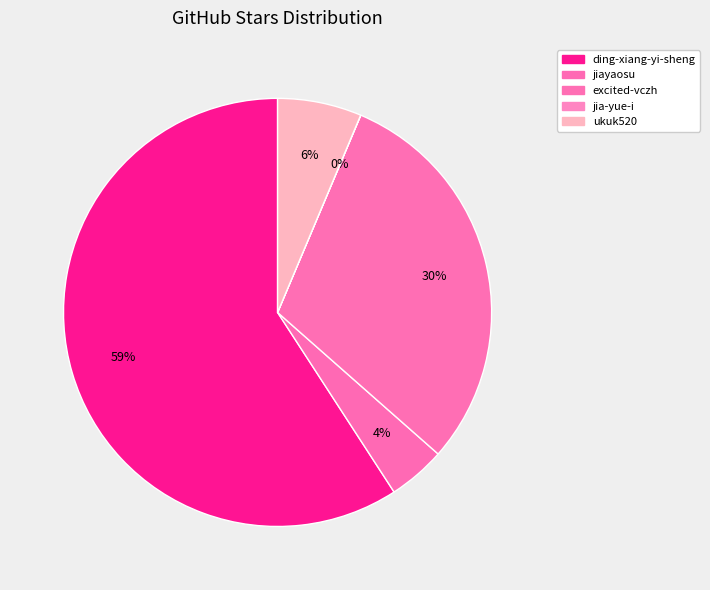

To the nearest percent, what portion does jiayaosu represent?

4%